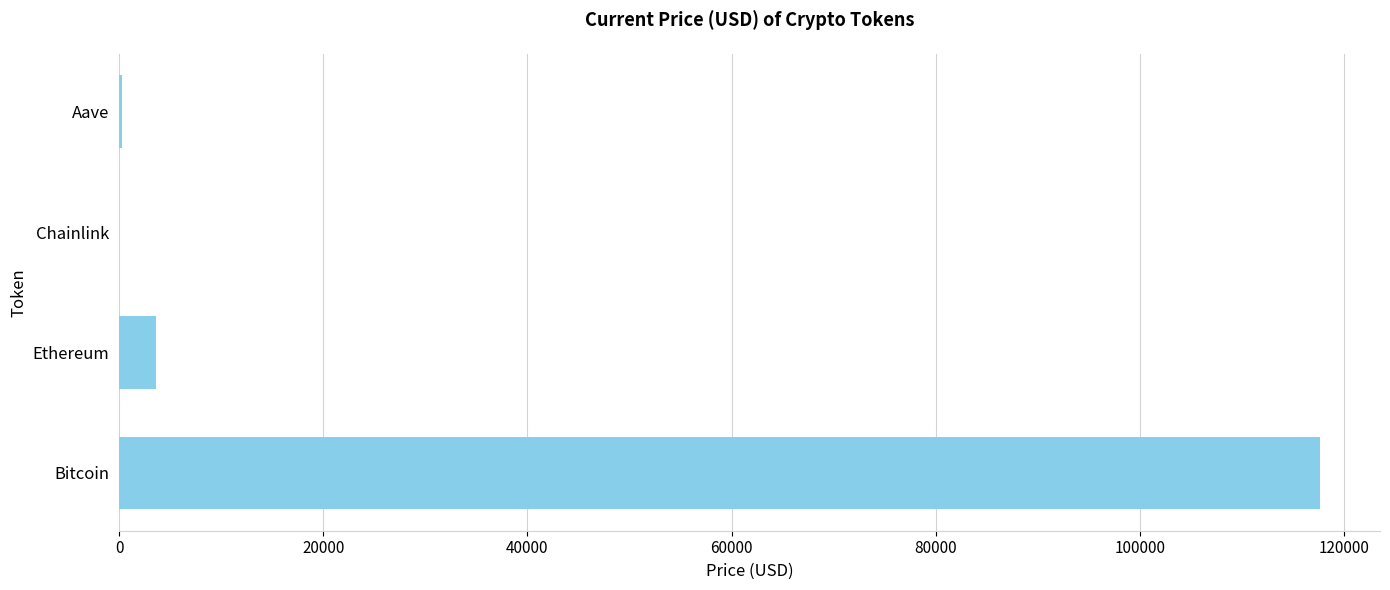

How many values exceed 3588?

2